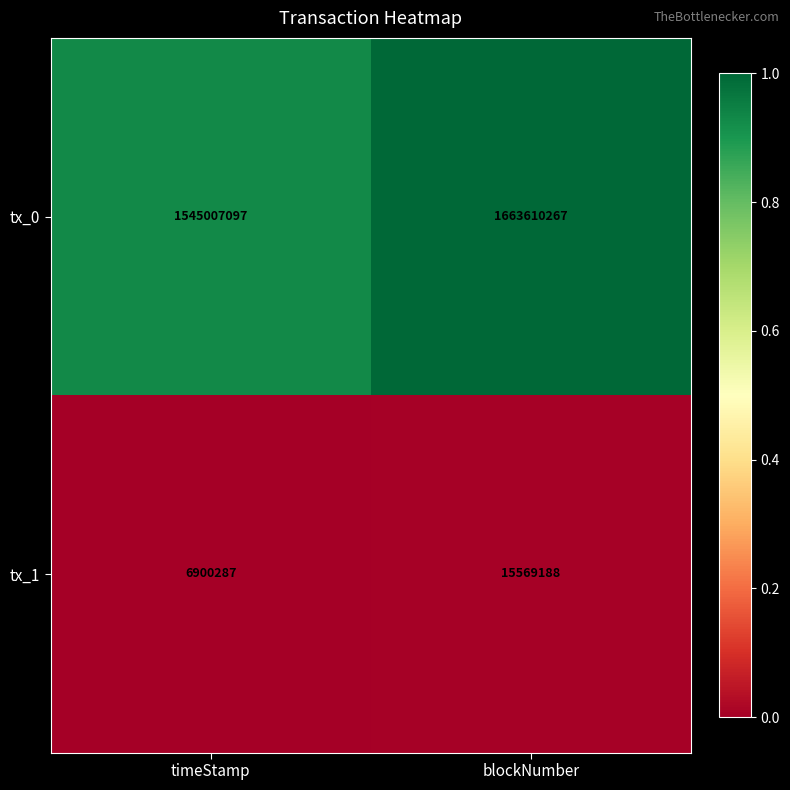

List the labels in order of tx_0 value, smallest first.

timeStamp, blockNumber